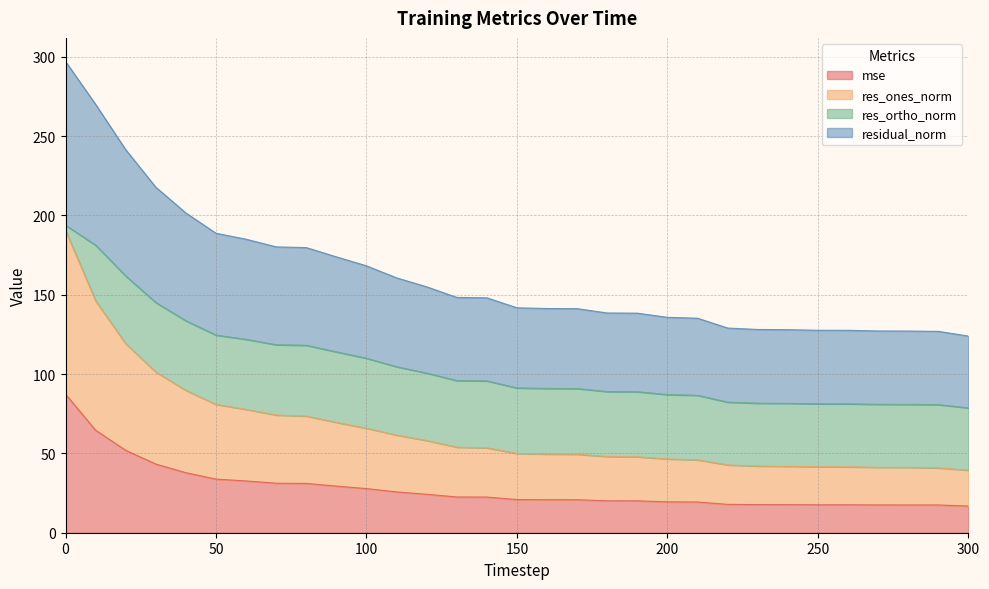

True or false: res_ones_norm has more than 1 points higher than both neighbors.

False